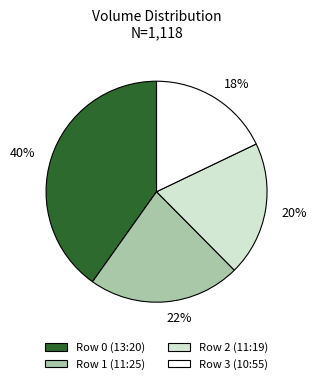

What percentage is the 18% slice, to the nearest percent?

18%